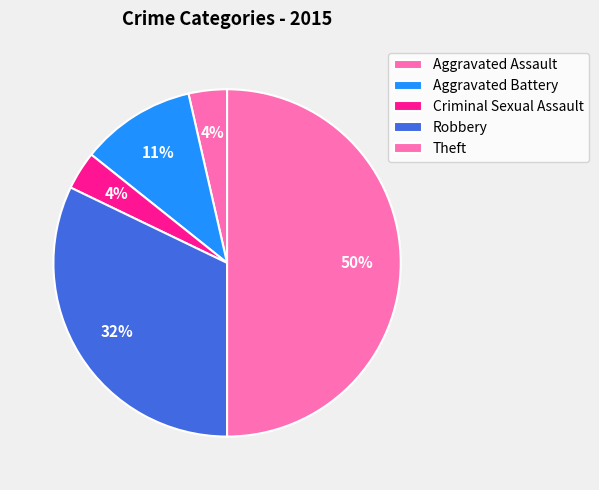

Does Criminal Sexual Assault represent more than half of the total?

No